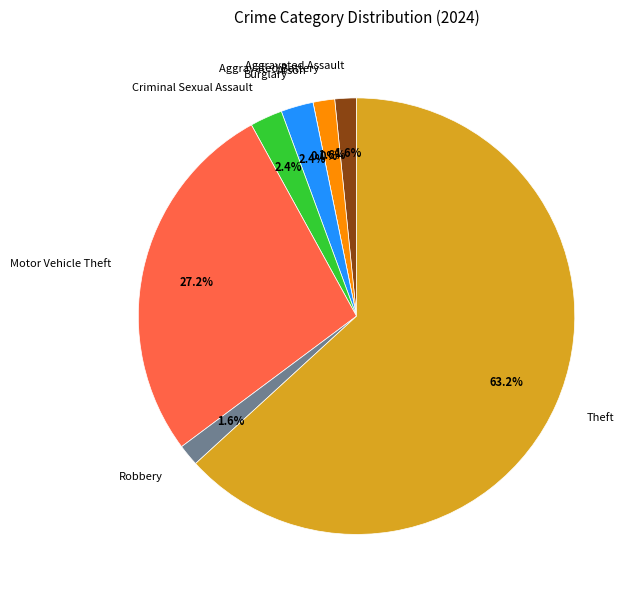

Which category has the smallest portion of the pie?

Arson